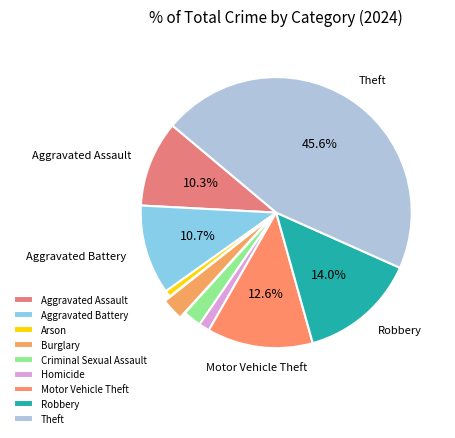

To the nearest percent, what is the difference between the Theft and Aggravated Assault slice percentages?

35%